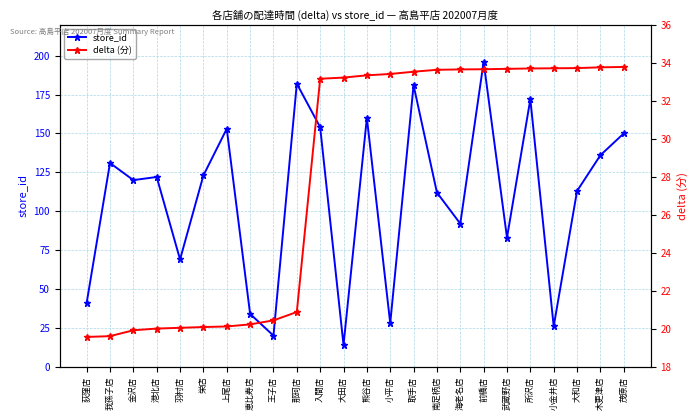

What is the label of the 14th point from the right?

入間店